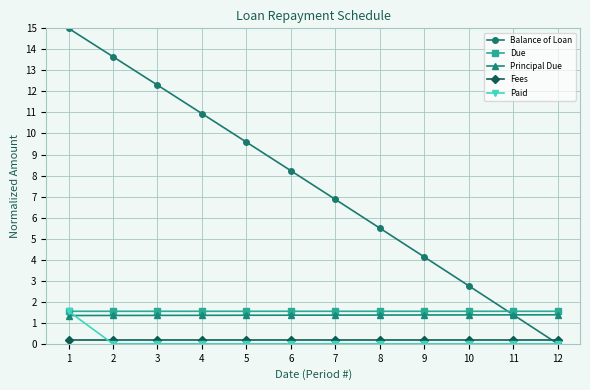

The Paid series shows 0.0 at 11. True or false?

True